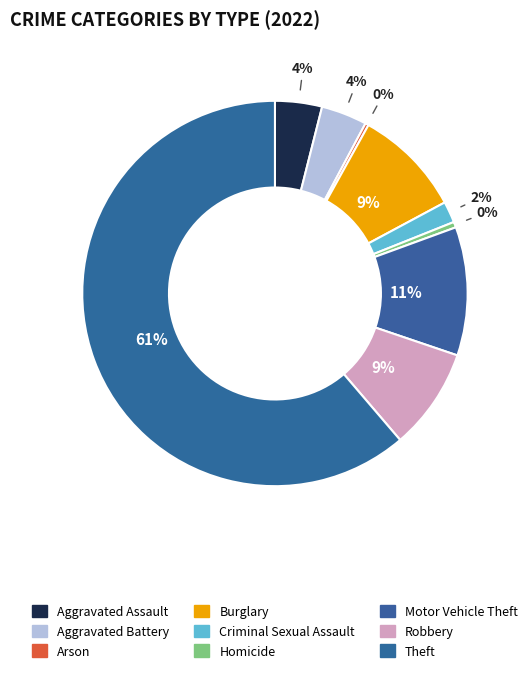

To the nearest percent, what is the combined percentage of Aggravated Assault and Aggravated Battery?

8%